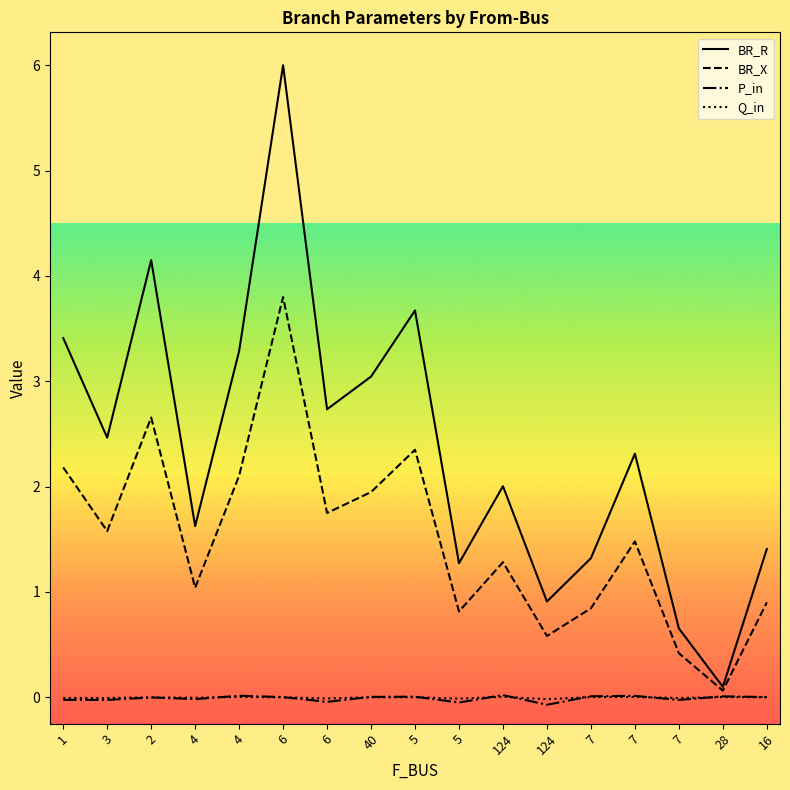

How many interior local valleys does the BR_R series have?

6